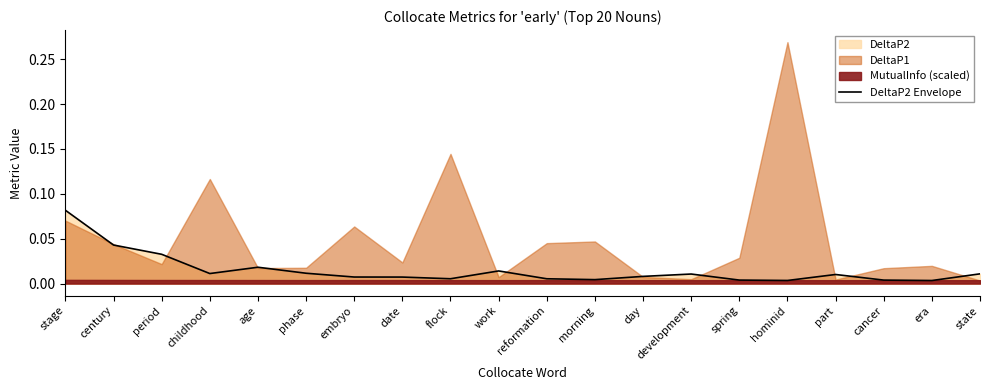

The value at cancer is 0.0. True or false?

False